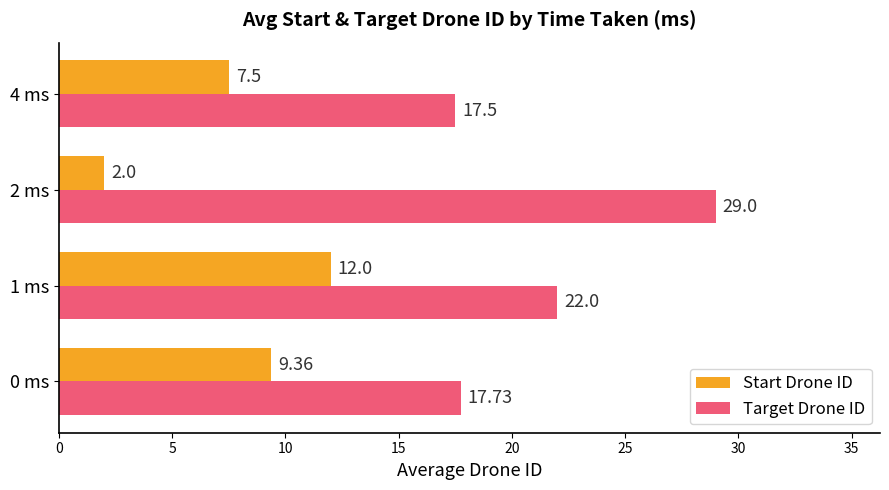

Which series changed the most between 1 ms and 2 ms?

Start Drone ID